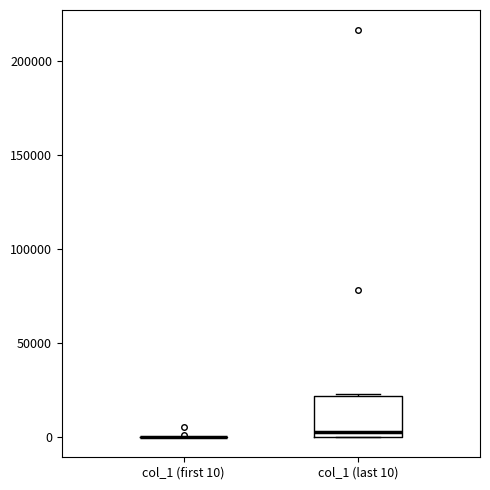

Reading left to right, transcribe this box plot: for each box, give where its median line is, the range the box spans, and where its two whiskers end, as read against the y-axis. The values are not printed on the chart, so give them approximately, as read against the axis.

col_1 (first 10): box collapsed to a line at 0, whiskers 0 to 0
col_1 (last 10): median 5000, box 0 to 20000, whiskers 0 to 25000